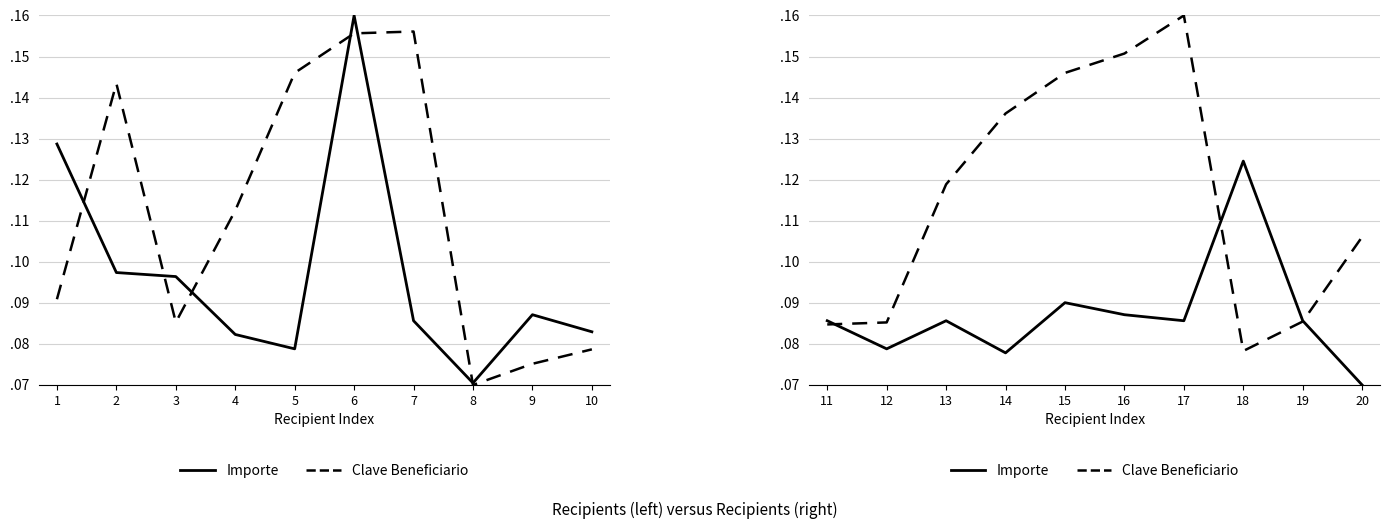

What value does the Clave Beneficiario series have at 16?

0.2